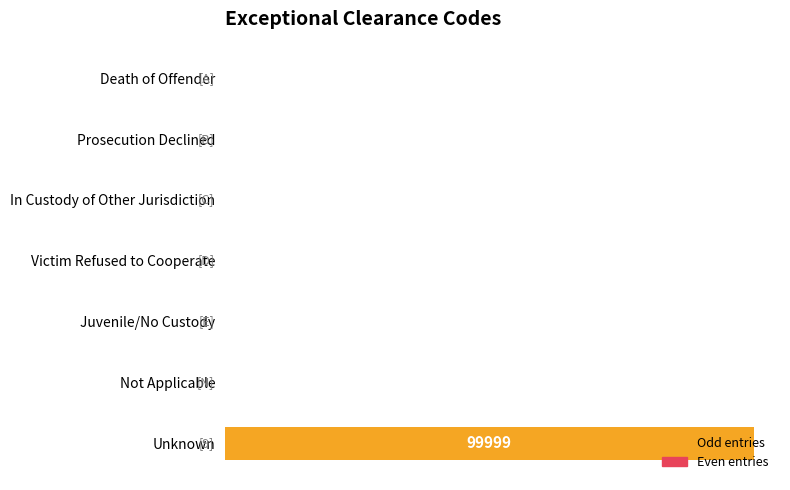

What is the approximate value at In Custody of Other Jurisdiction?

3